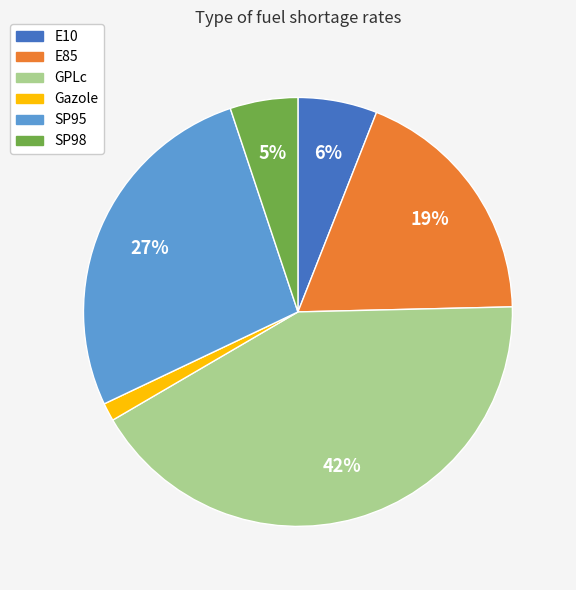

Do Gazole and SP95 together represent more than half of the pie?

No